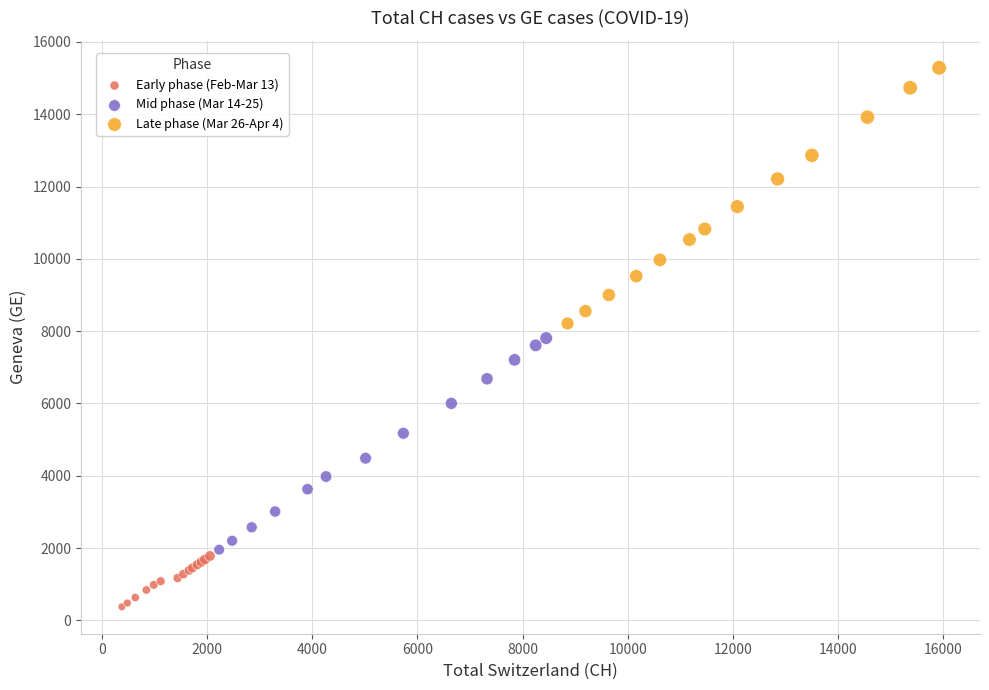

Which series contains the highest Y value?

Late phase (Mar 26-Apr 4)